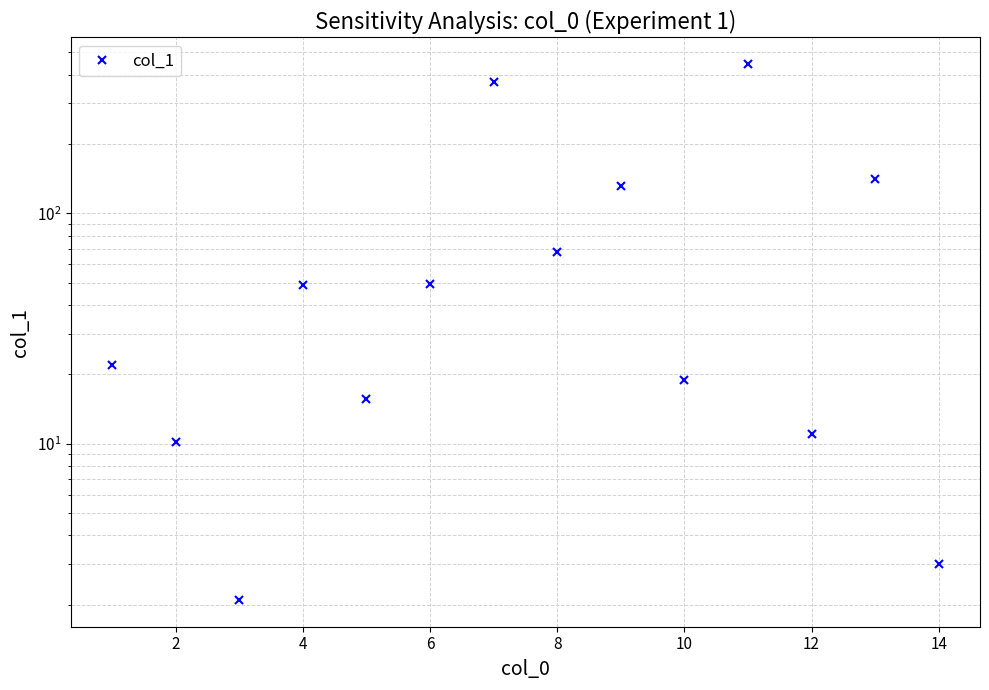

Count the number of values greater than 48.

7